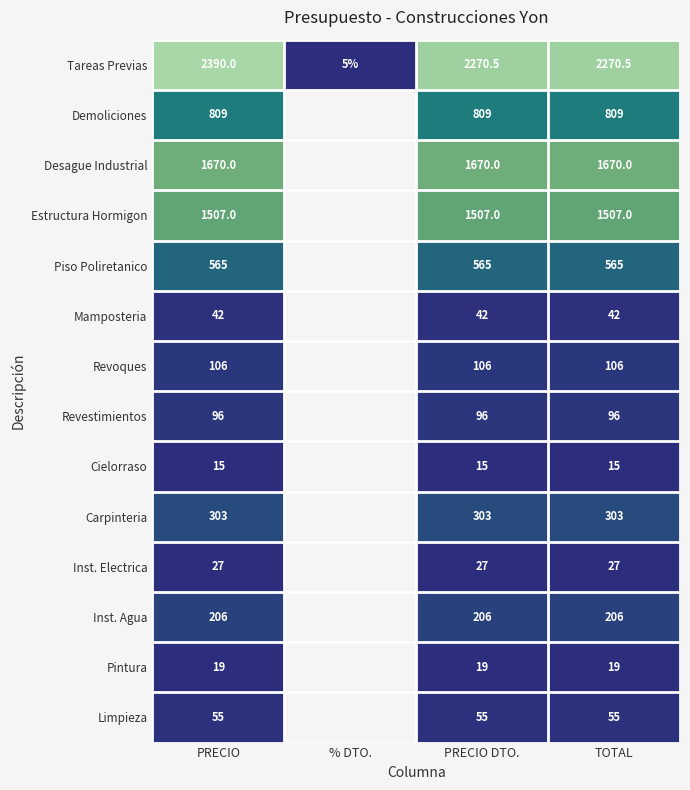

What is the spread (max minus min) of values at PRECIO?

2375.0